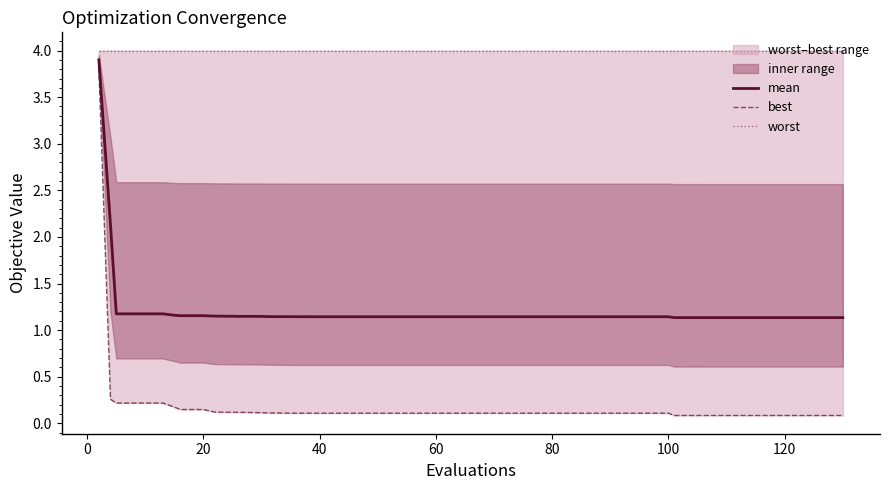

Rank the series by their maximum value, from lowest to highest.

best, mean, worst